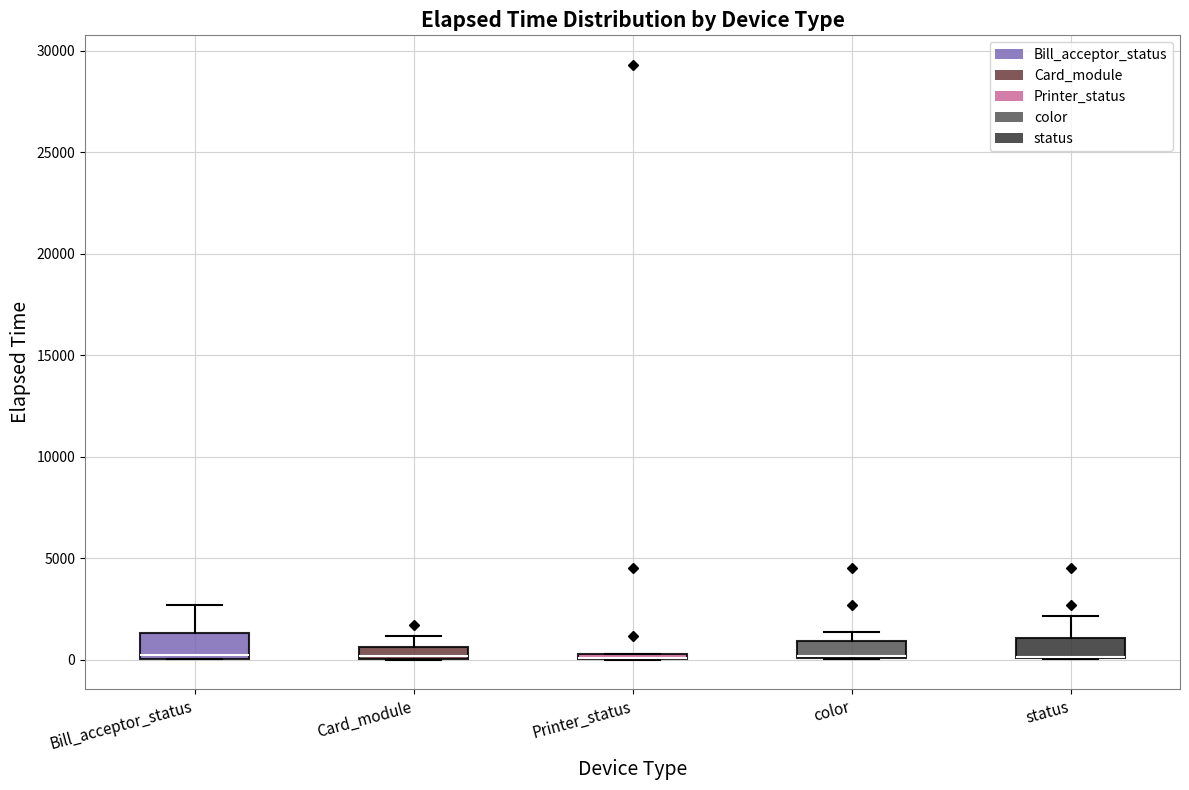

Where is the upper edge of the box for color on the y-axis? The values are not printed on the chart, so give them approximately, as read against the axis.

1000